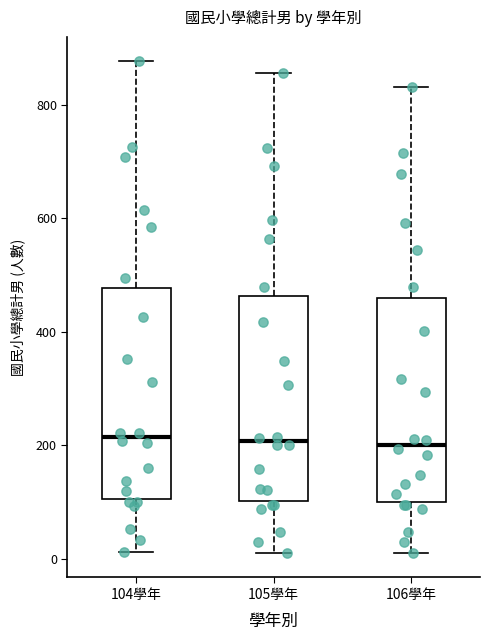

Where does the median line of the box for 105學年 sit on the y-axis? The values are not printed on the chart, so give them approximately, as read against the axis.

200